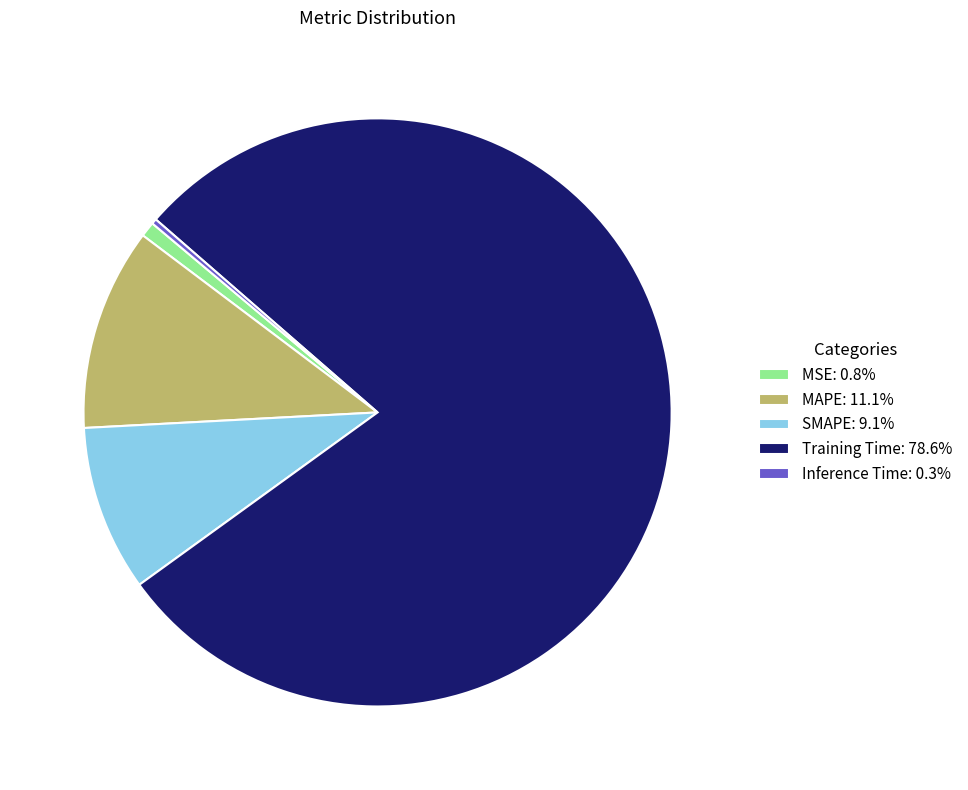

Is the sum of MAPE: 11.1% and Inference Time: 0.3% greater than half?

No